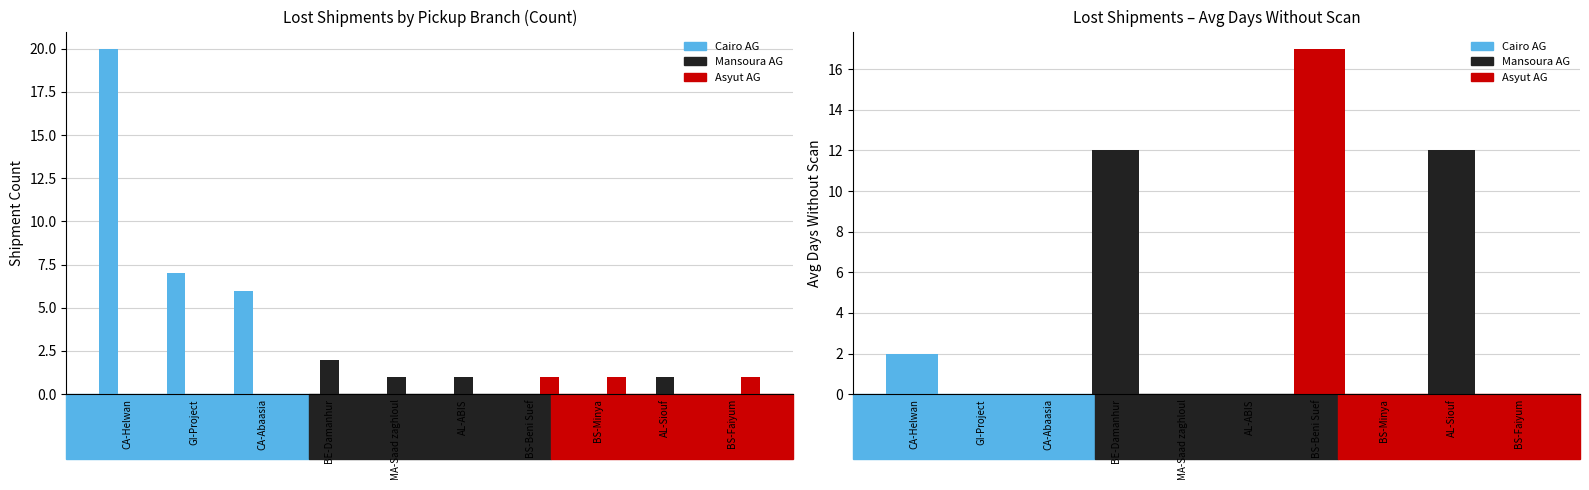

Does the chart contain any negative values?

No